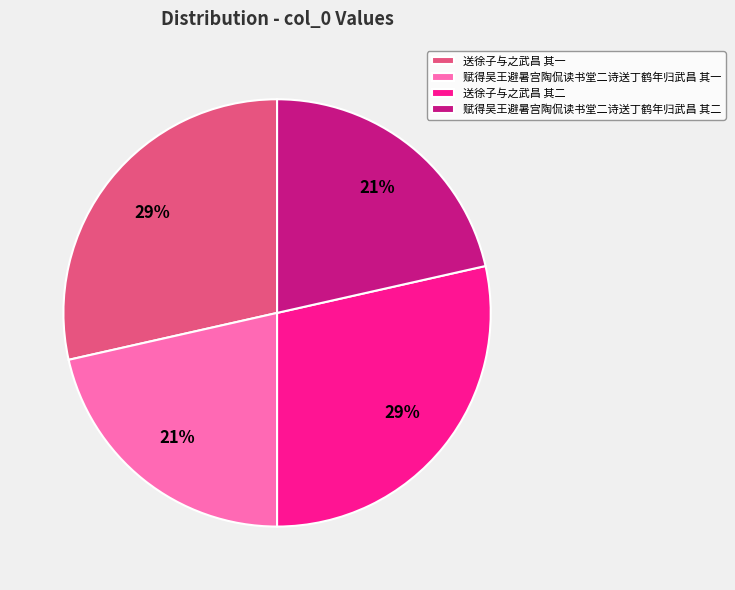

What is the ratio of the value at 送徐子与之武昌 其二 to the value at 送徐子与之武昌 其一?

1.0